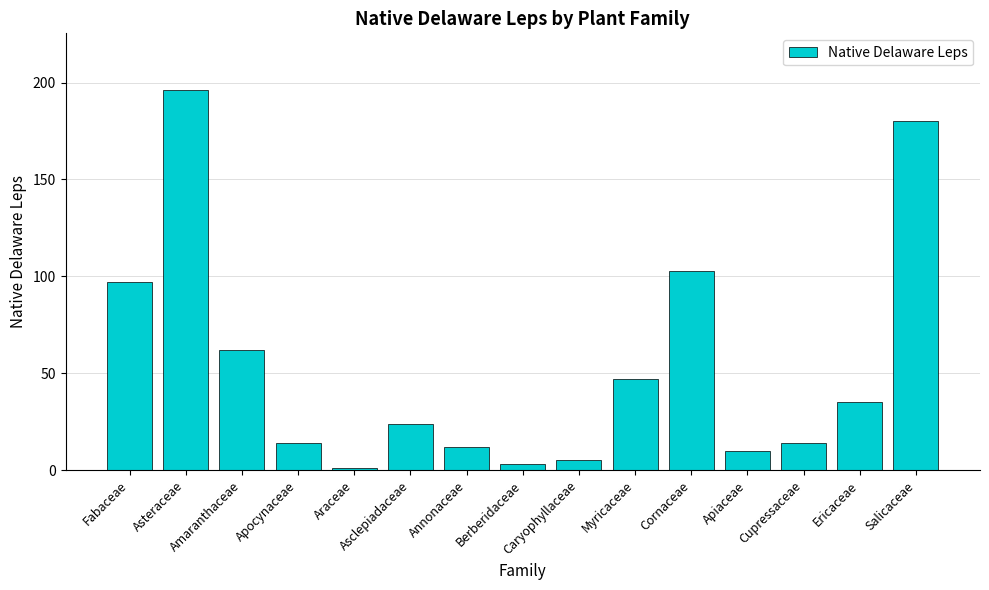

What is the change in value from Caryophyllaceae to Apiaceae?

+5